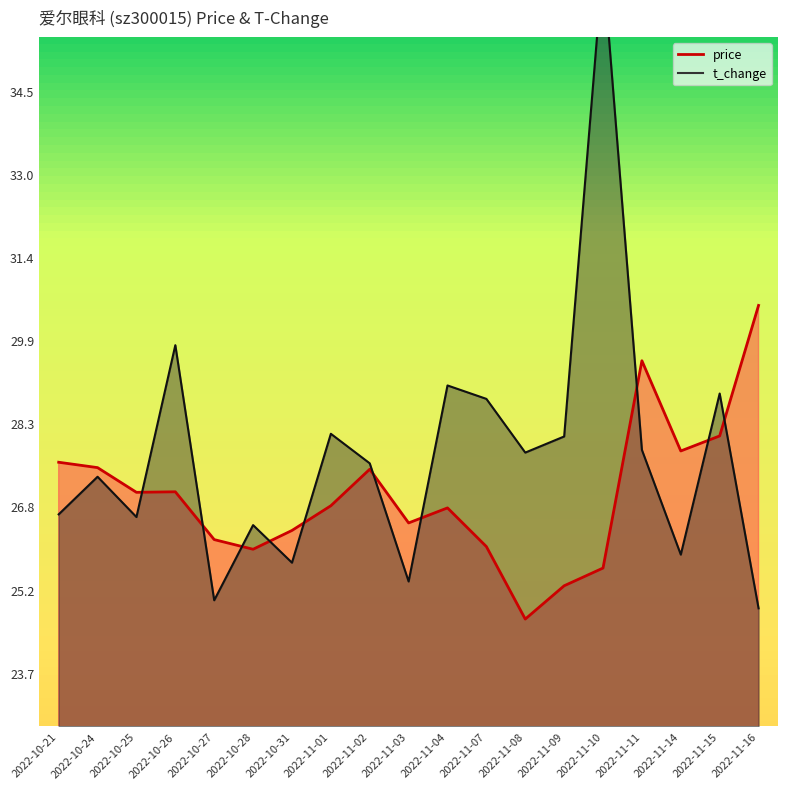

Which series has the widest spread of values?

t_change